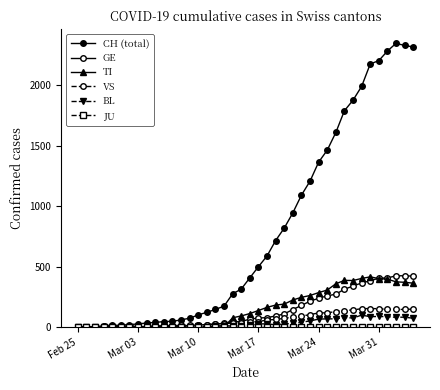

How many data points in TI are less than 112?

20